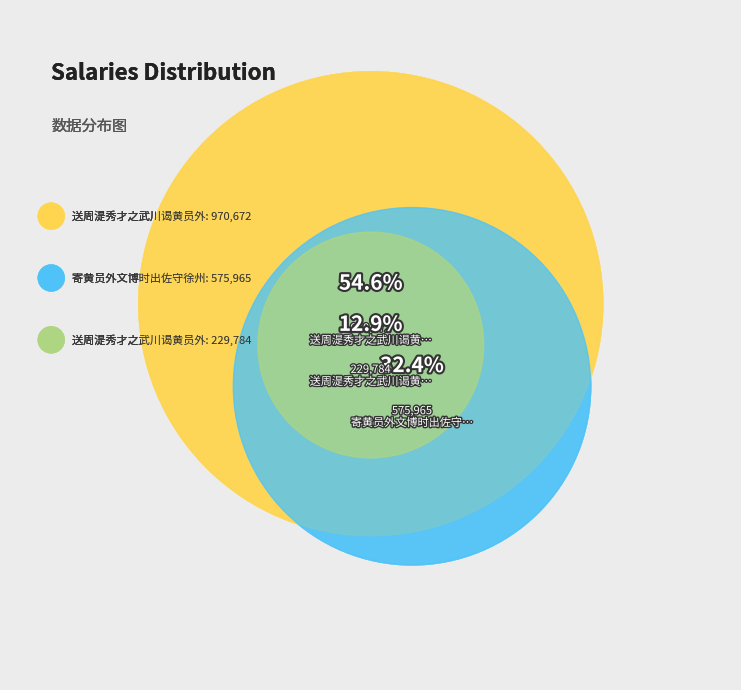

How many slices are in this pie chart?

3